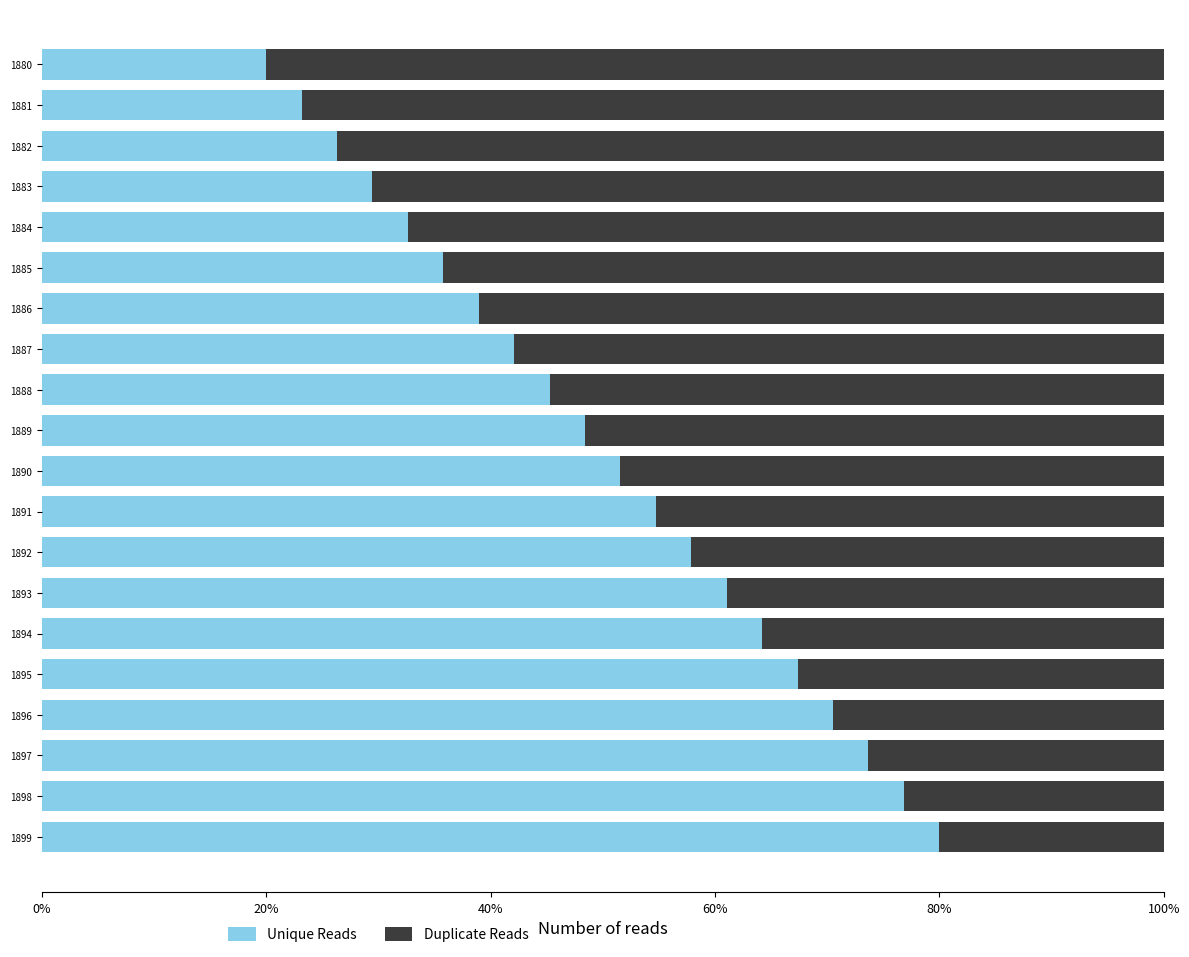

What is the highest value of the Unique Reads series?

80.0